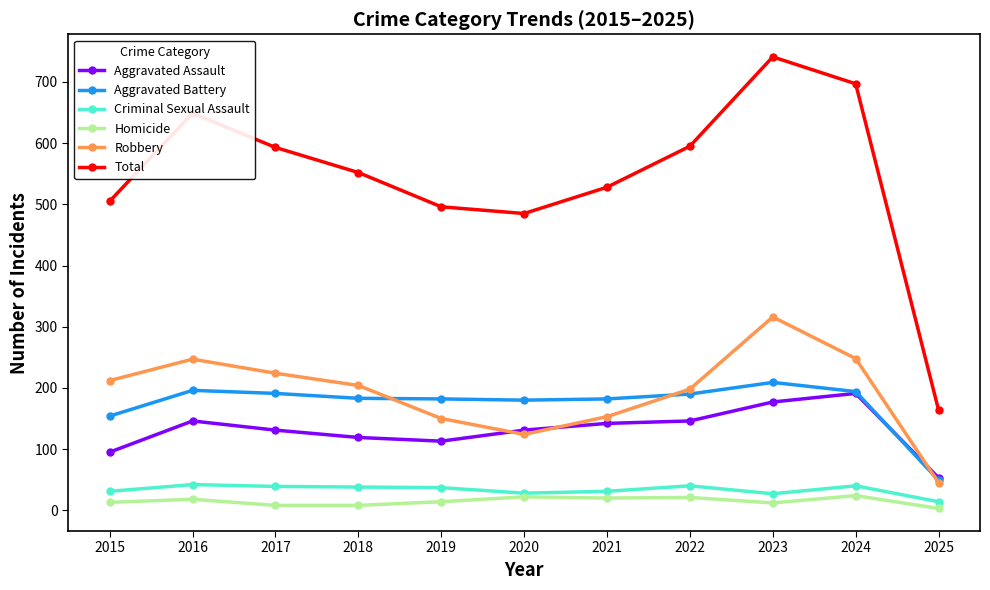

At which category does the chart reach its peak across all series?

2023